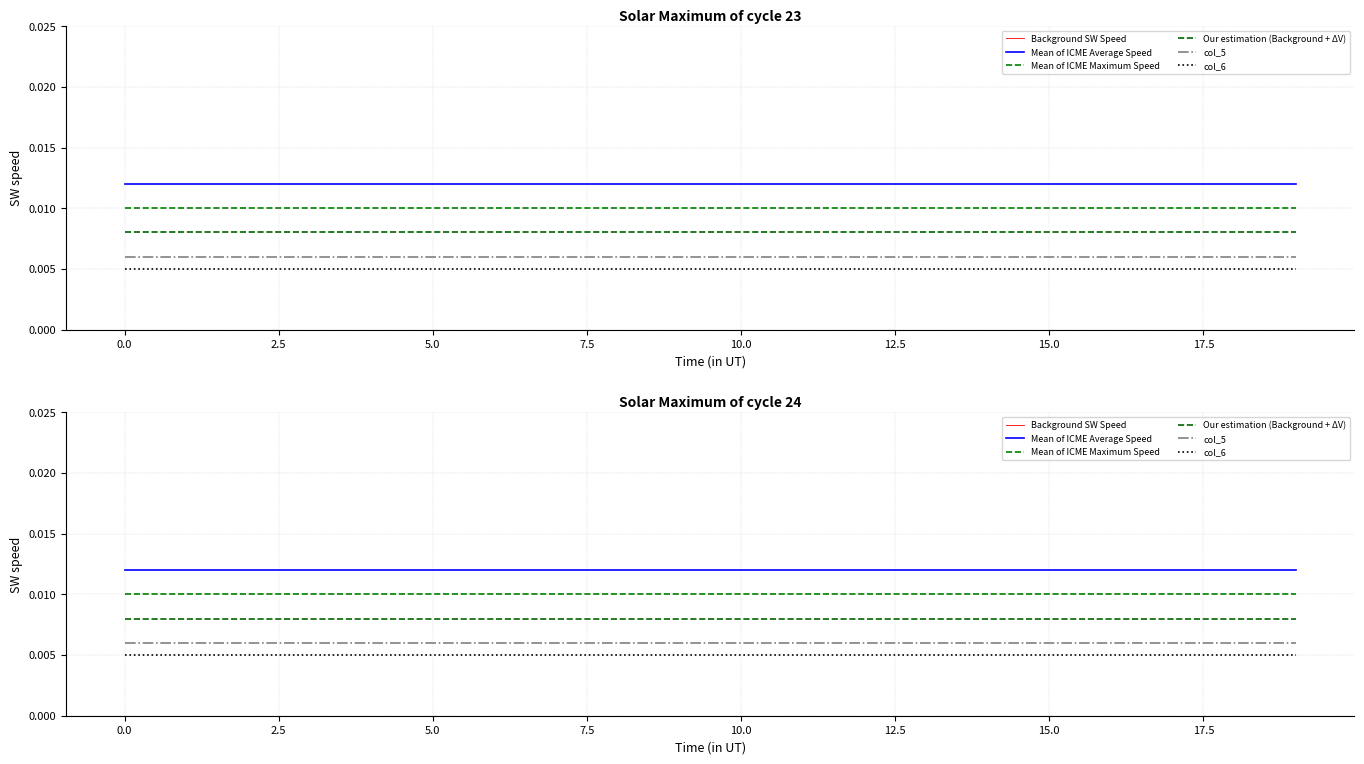

At how many categories does at least one series exceed 0?

20